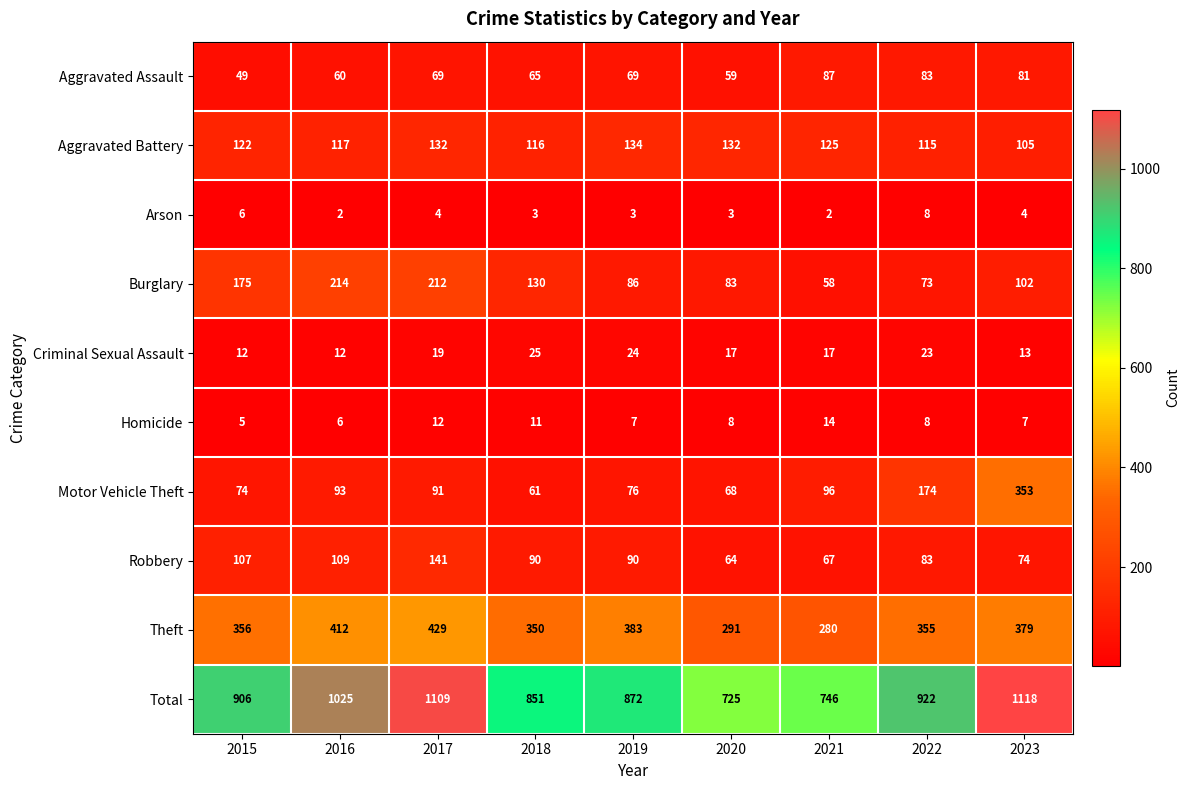

Rank the series by their maximum value, from highest to lowest.

Total, Theft, Motor Vehicle Theft, Burglary, Robbery, Aggravated Battery, Aggravated Assault, Criminal Sexual Assault, Homicide, Arson